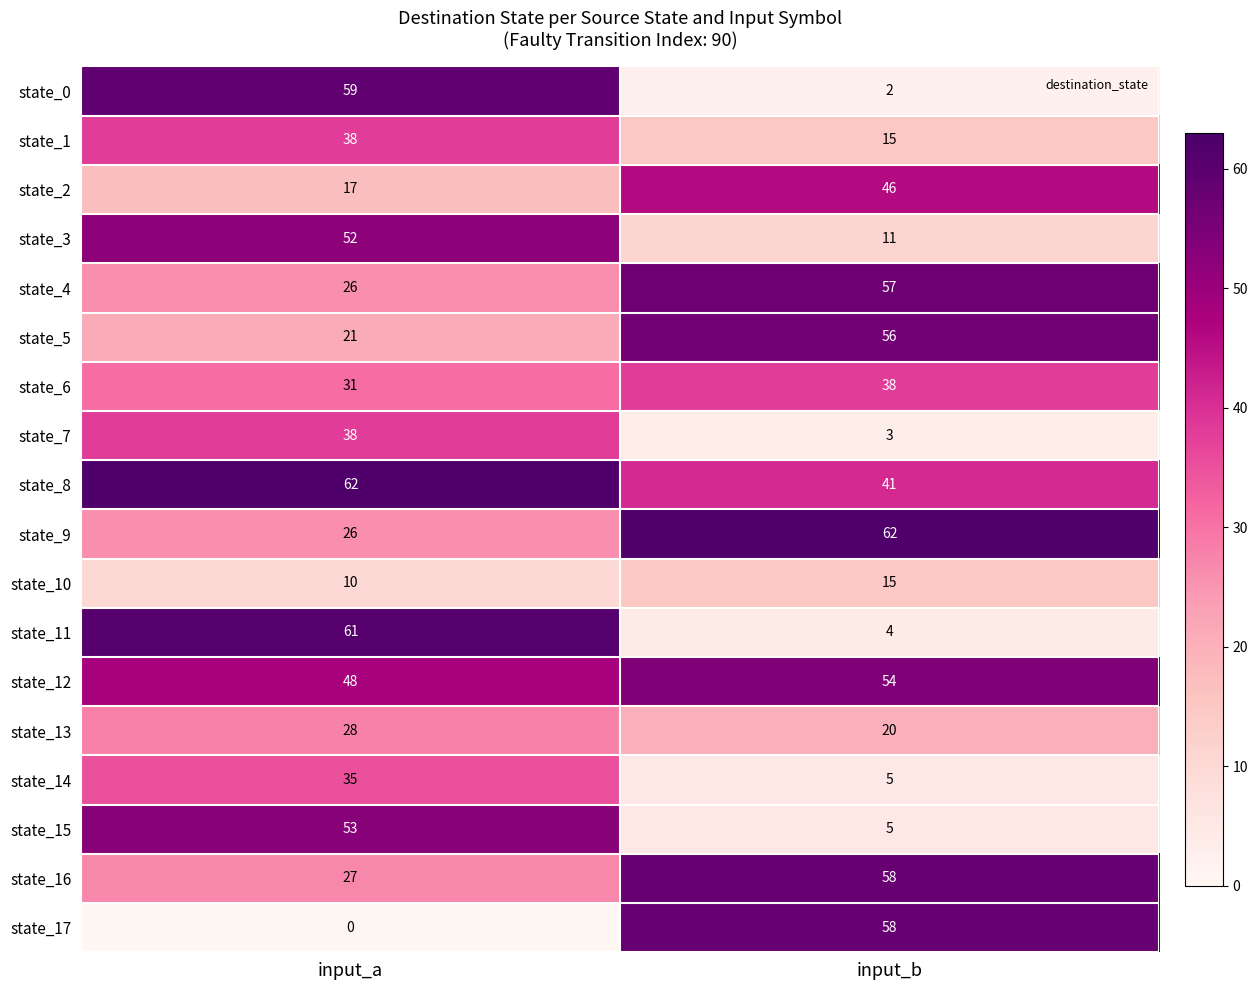

What is the sum of the state_17 values at input_a and input_b?

58